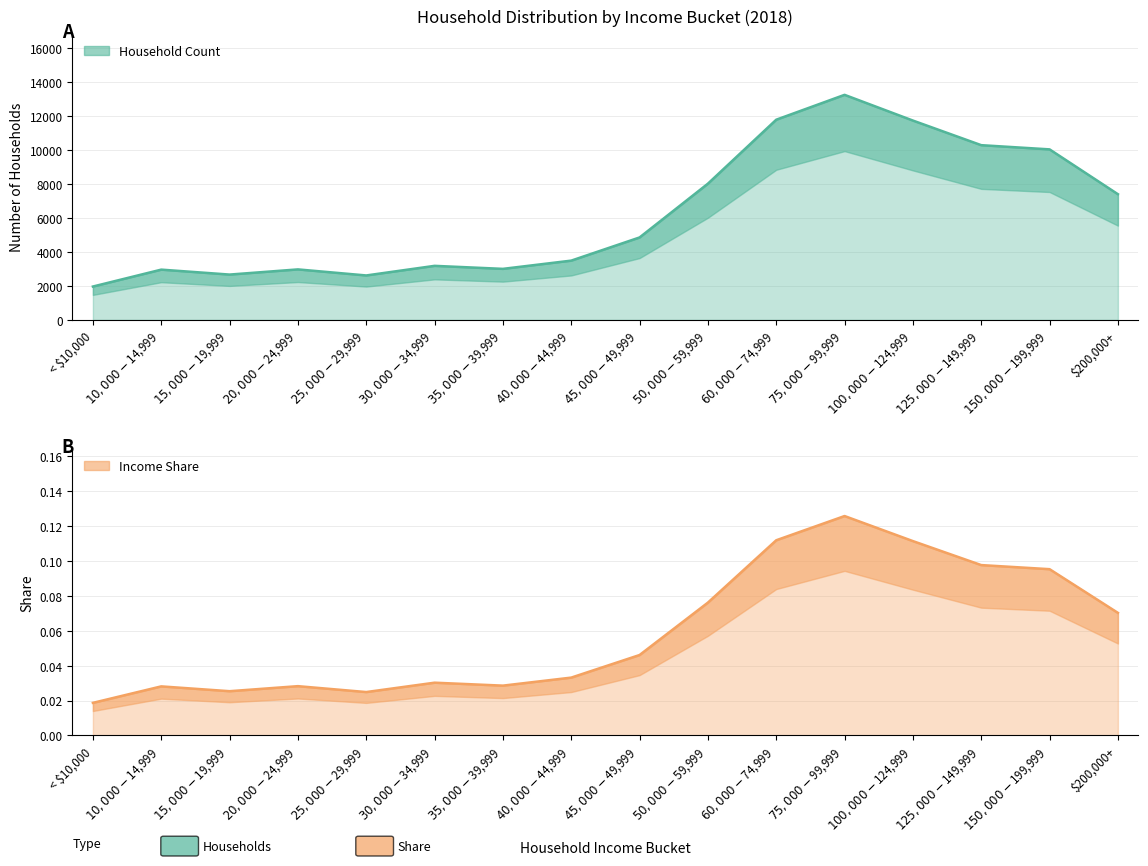

What is the average value of the Share series?

0.1